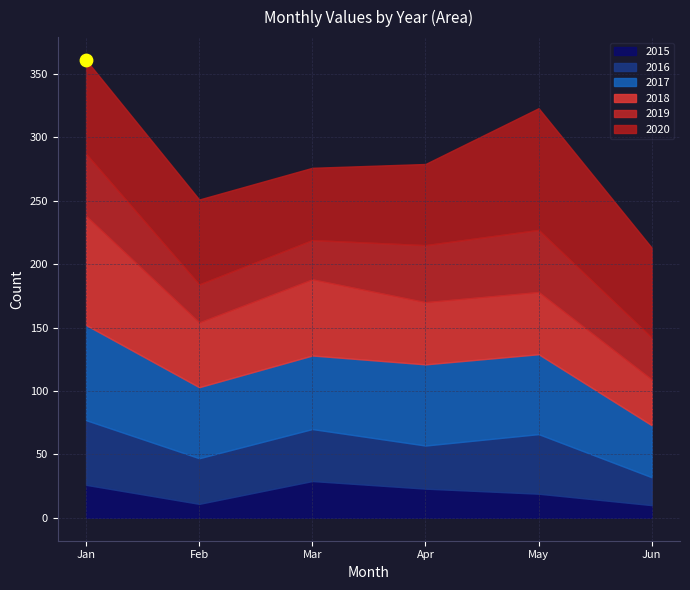

What are all the series names shown in the legend?

2015, 2016, 2017, 2018, 2019, 2020